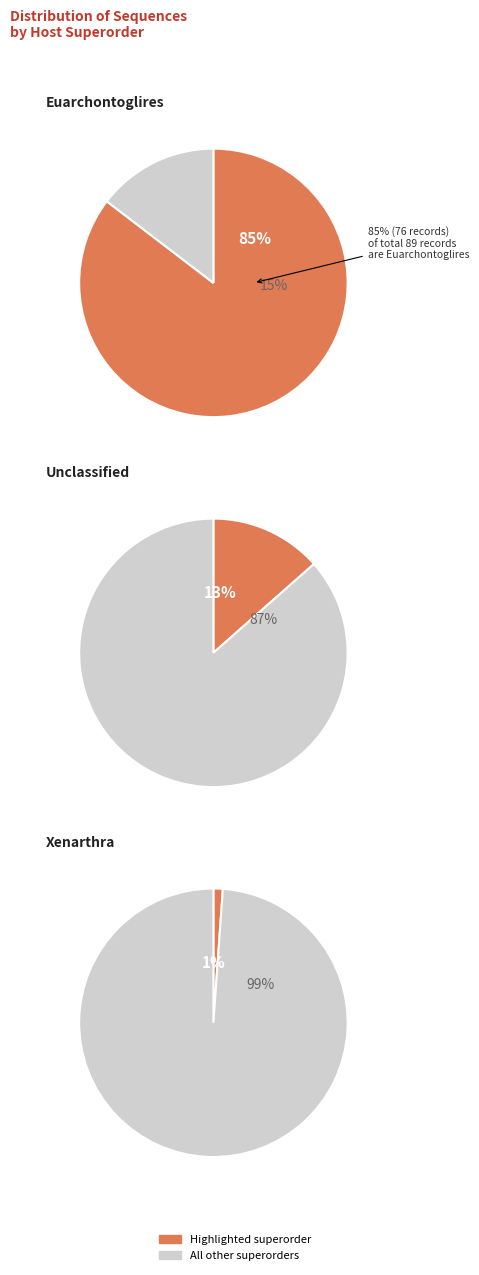

Which slice is the largest?

Euarchontoglires